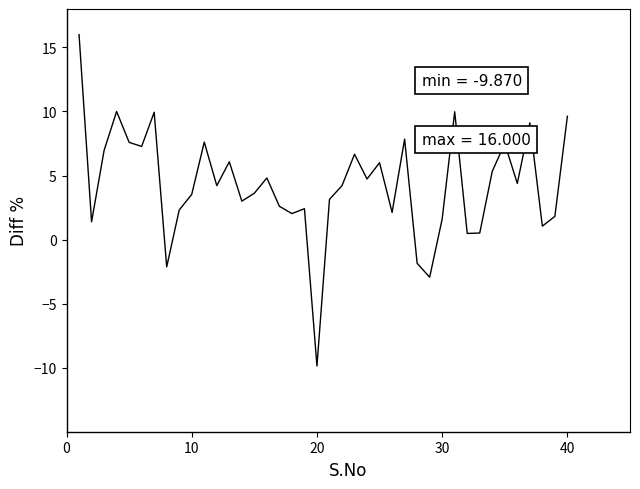

What is the maximum value shown in the chart?

16.0